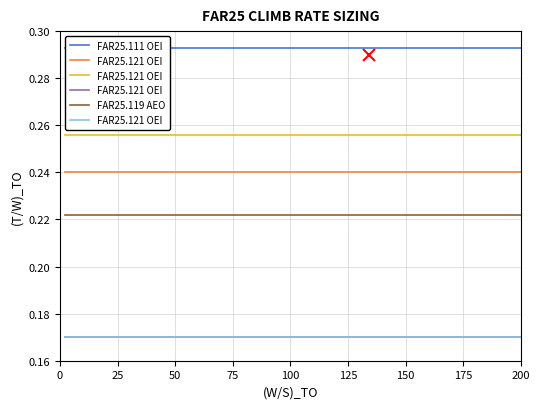

True or false: FAR25.121 OEI (c) has more than 1 interior local peaks.

False